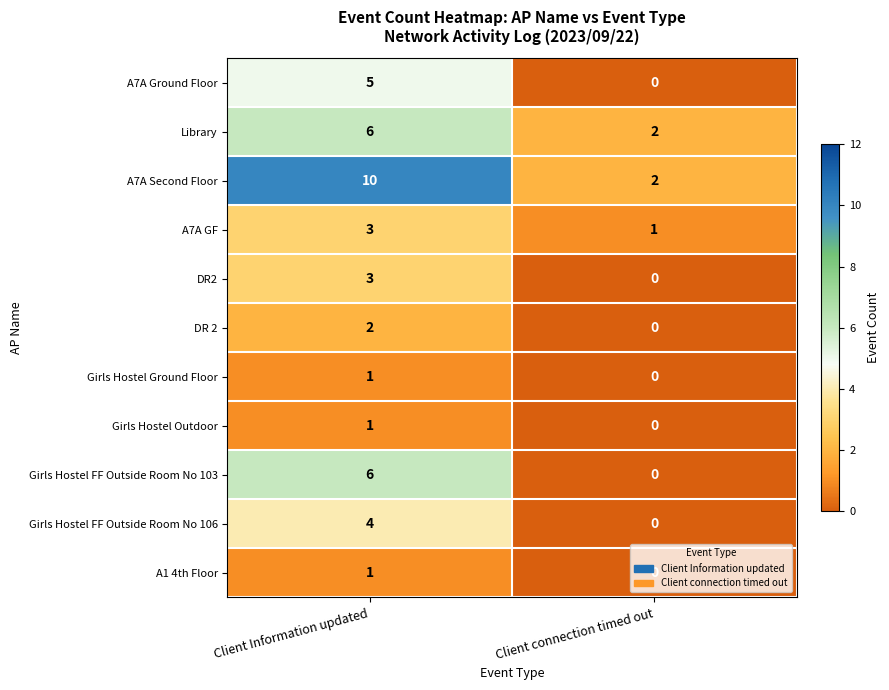

The A7A Second Floor series shows 1 at Client connection timed out. True or false?

False